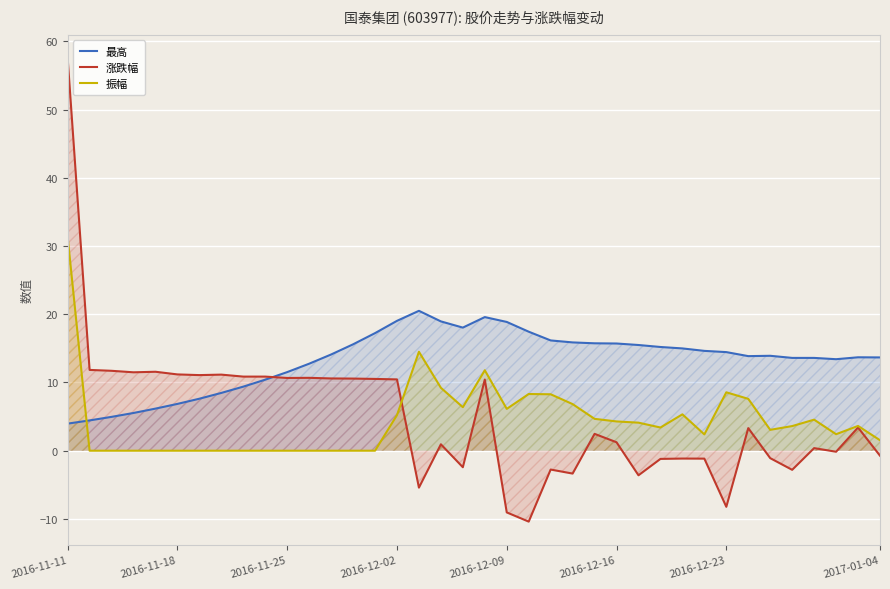

What are all the series names shown in the legend?

最高, 涨跌幅, 振幅